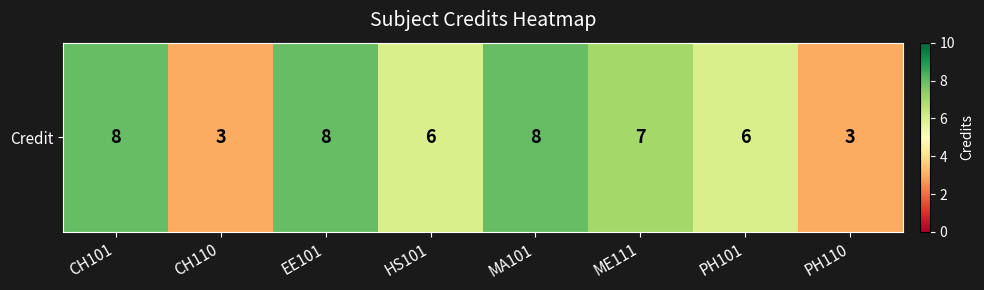

Rank the categories by value from highest to lowest.

CH101, EE101, MA101, ME111, HS101, PH101, CH110, PH110